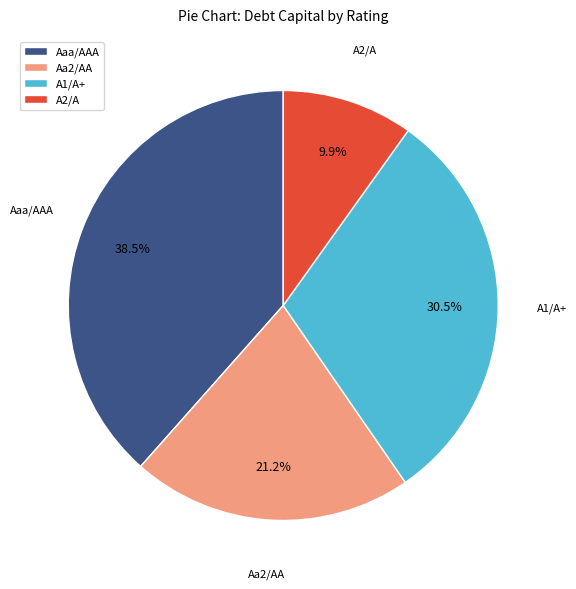

How many slices are in this pie chart?

4